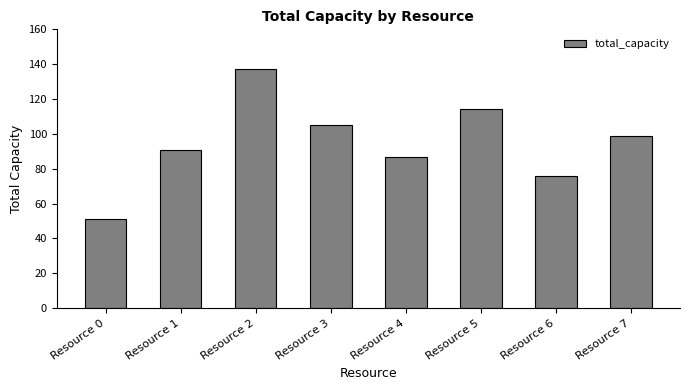

True or false: the data shows 190 at Resource 2.

False